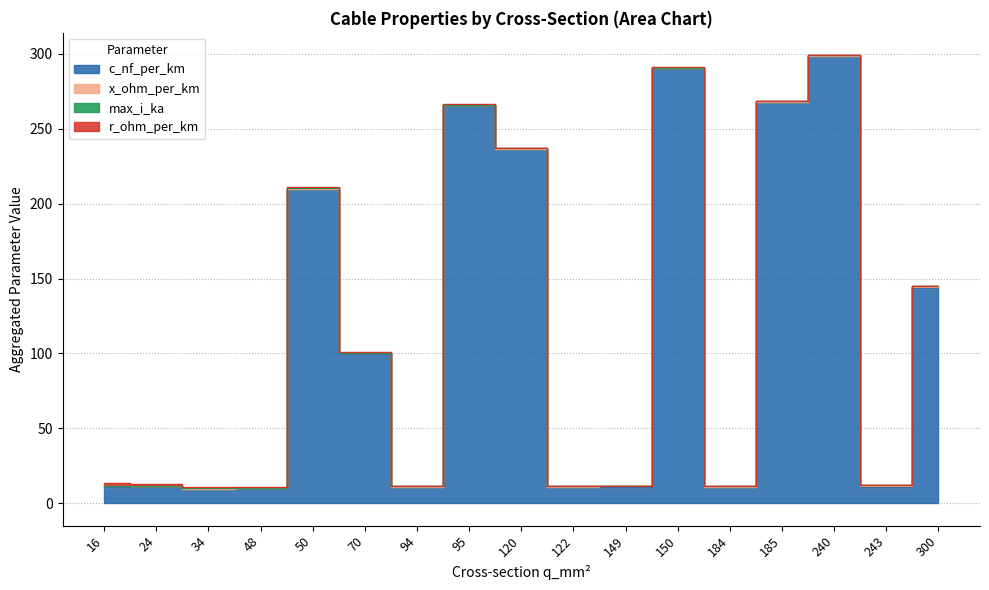

The x_ohm_per_km series shows 0.6 at 24. True or false?

False